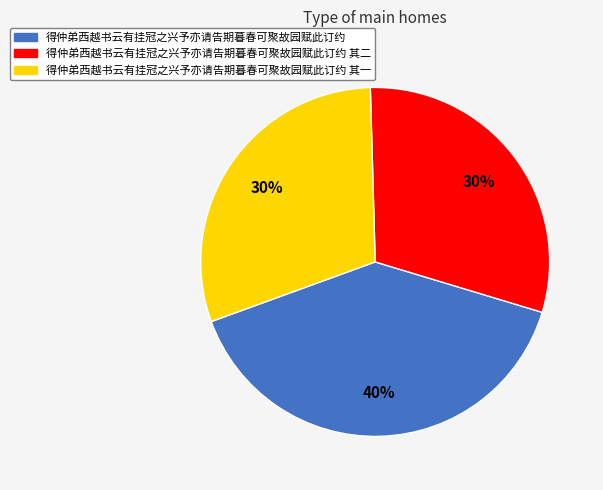

The 得仲弟西越书云有挂冠之兴予亦请告期暮春可聚故园赋此订约 slice represents 40% of the pie. True or false?

True